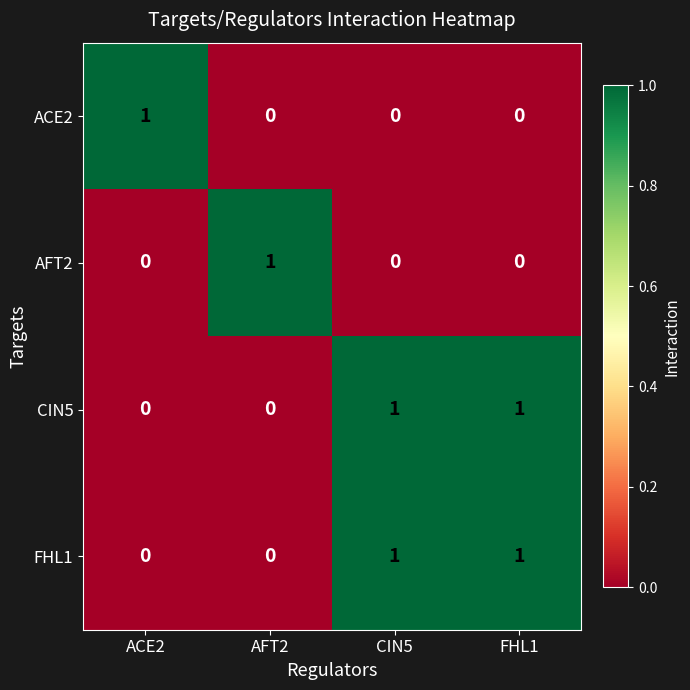

At how many categories does at least one series exceed 0?

4